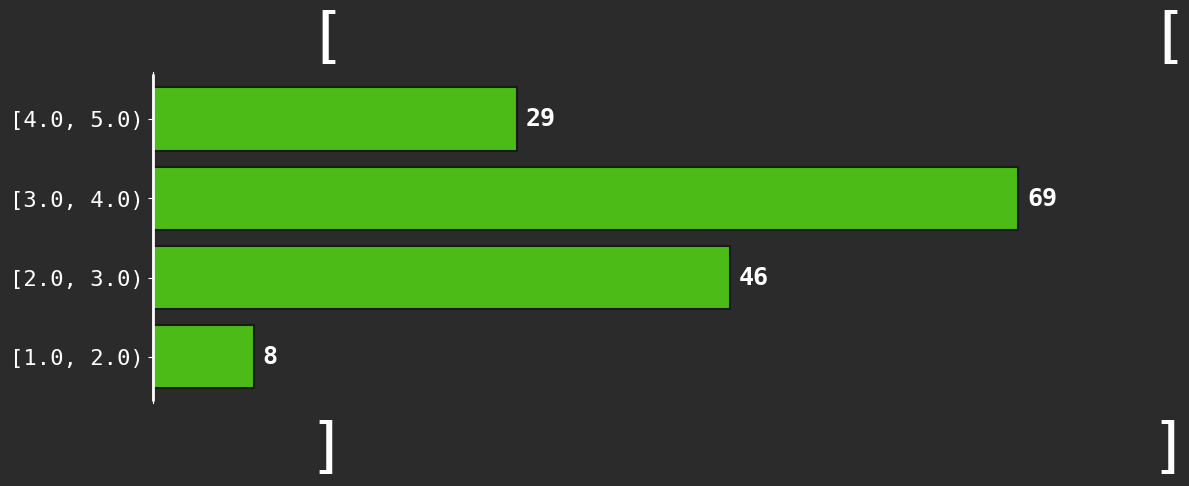

Reading bottom to top, list all the values displayed in this chart.

[1.0, 2.0)=8	[2.0, 3.0)=46	[3.0, 4.0)=69	[4.0, 5.0)=29